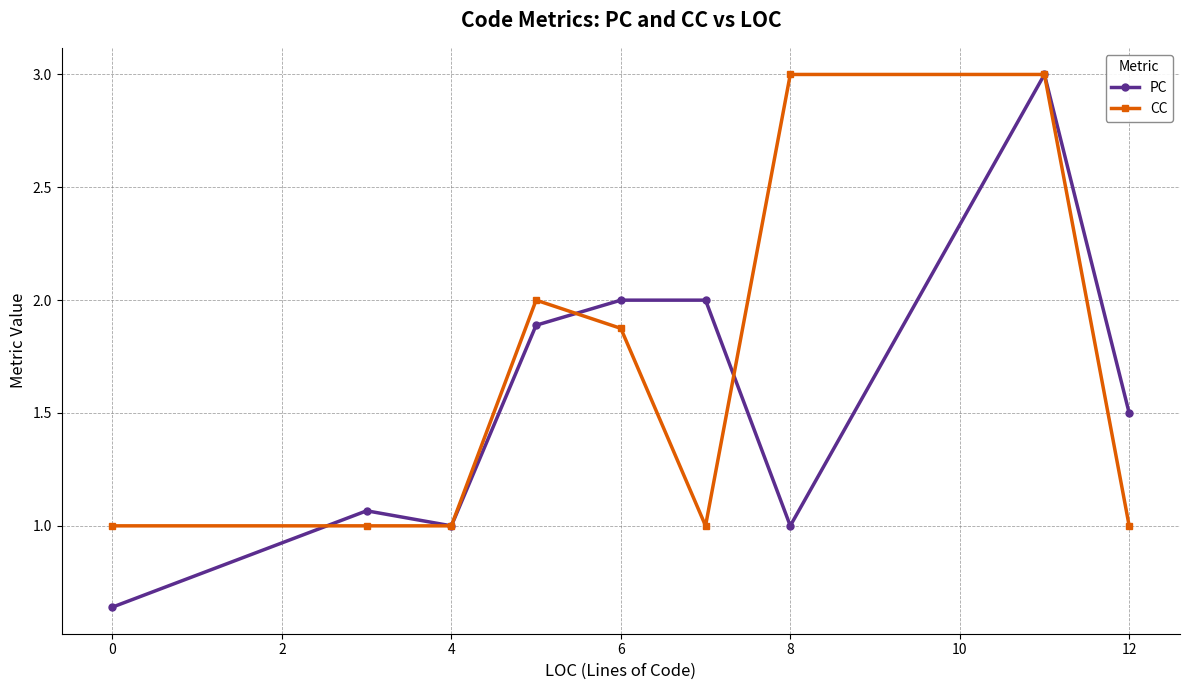

Which series has the widest spread of values?

PC